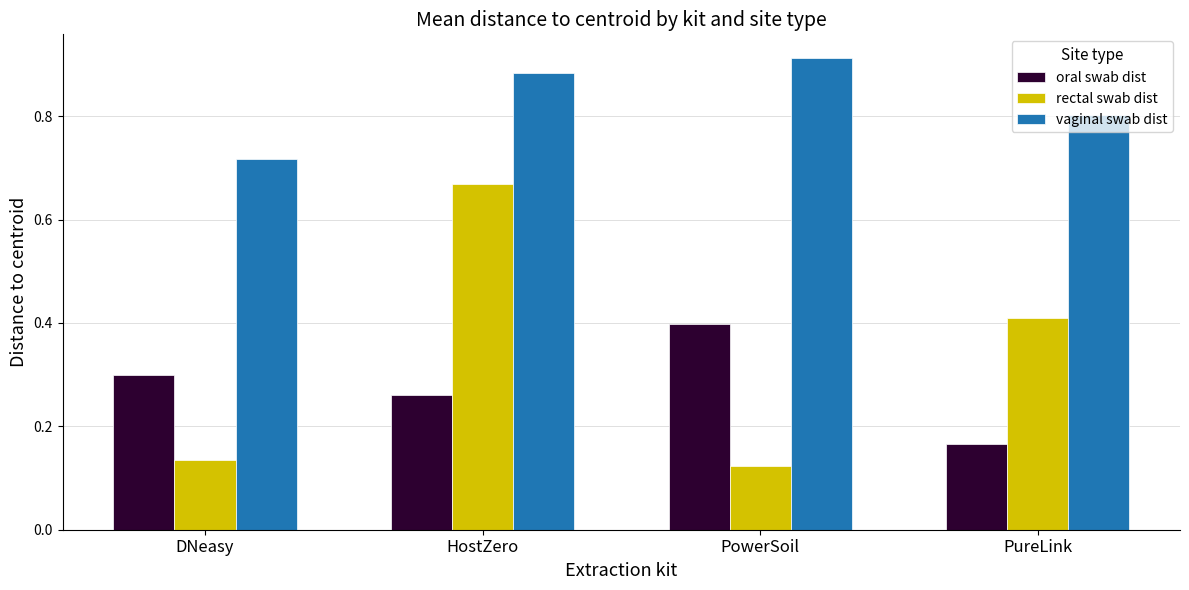

Is it true that rectal swab dist equals 0.3 at HostZero?

False